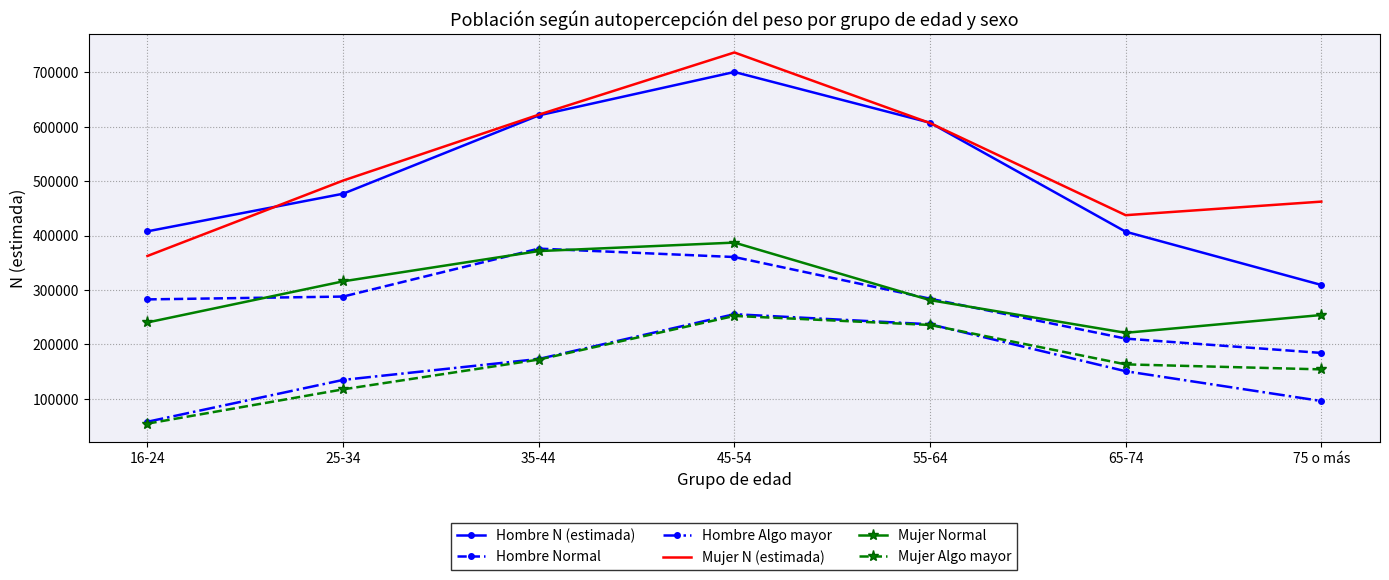

The value of Hombre Algo mayor at 16-24 is 57831. True or false?

True